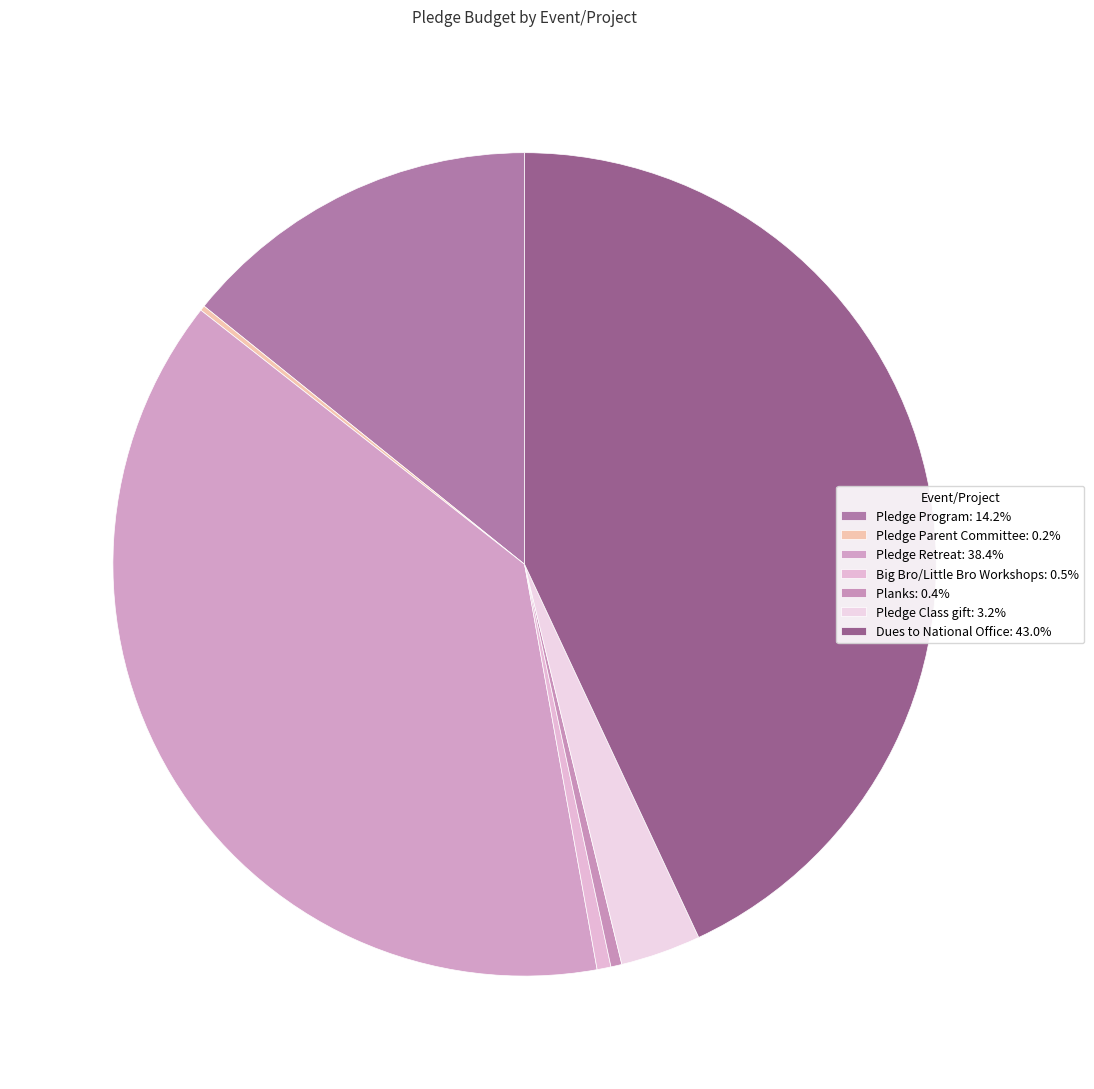

How many slices are in this pie chart?

7